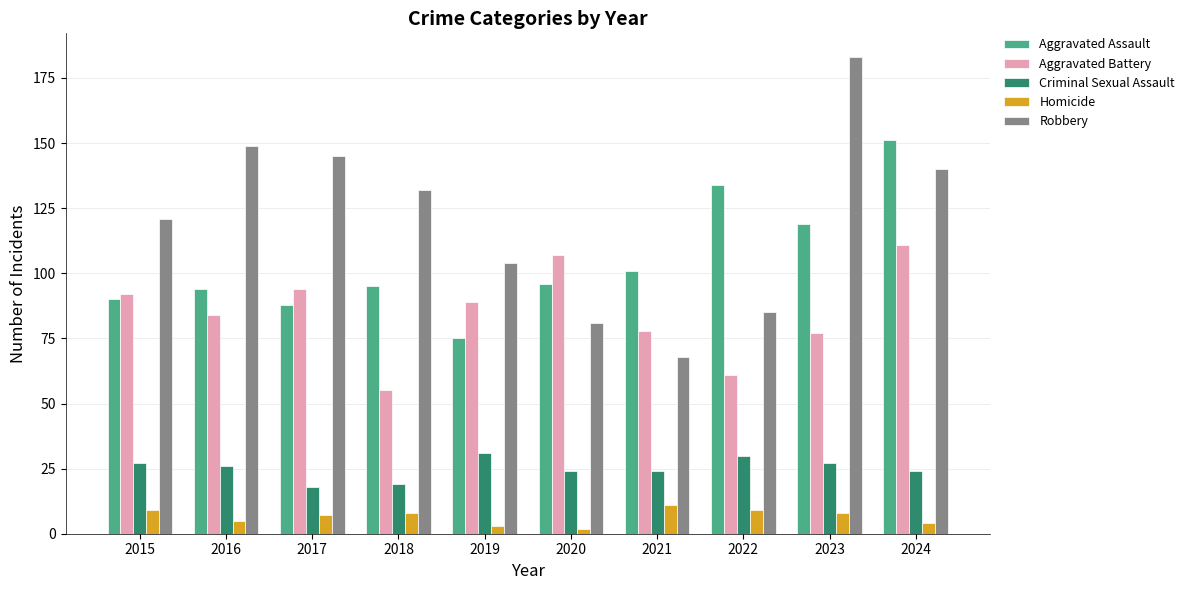

What are all the series names shown in the legend?

Aggravated Assault, Aggravated Battery, Criminal Sexual Assault, Homicide, Robbery